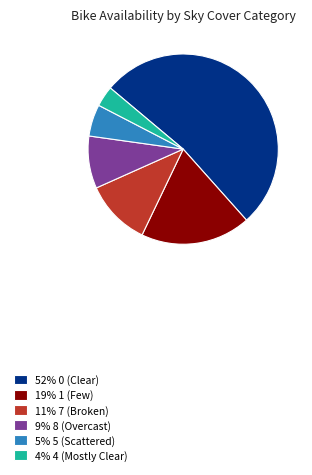

Rank the categories by value from lowest to highest.

4% 4 (Mostly Clear), 5% 5 (Scattered), 9% 8 (Overcast), 11% 7 (Broken), 19% 1 (Few), 52% 0 (Clear)